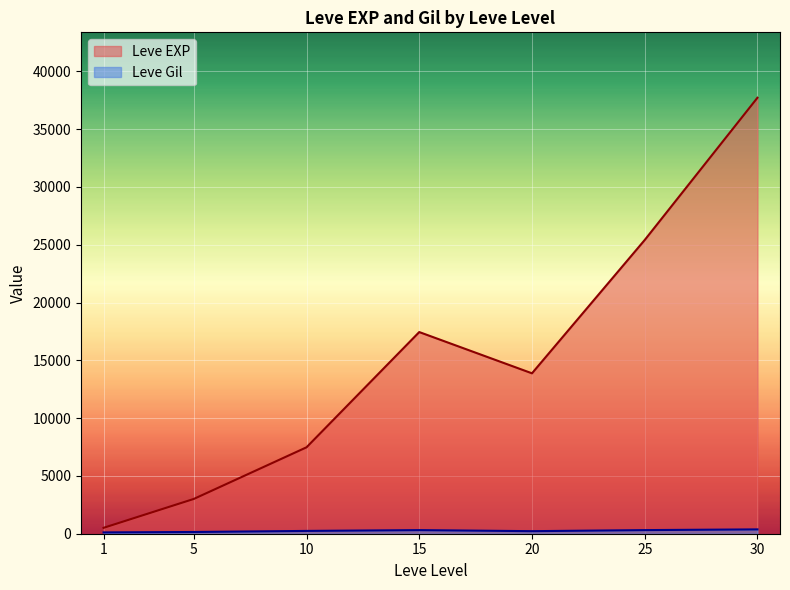

What is the difference between the maximum and minimum values in the Leve EXP series?

37204.8